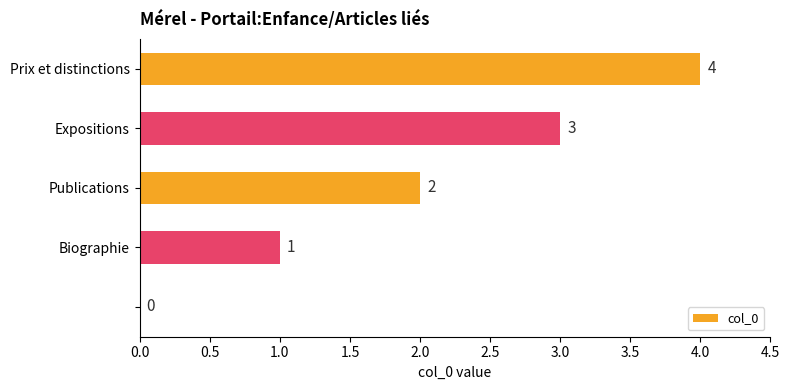

What is the greatest value displayed?

4